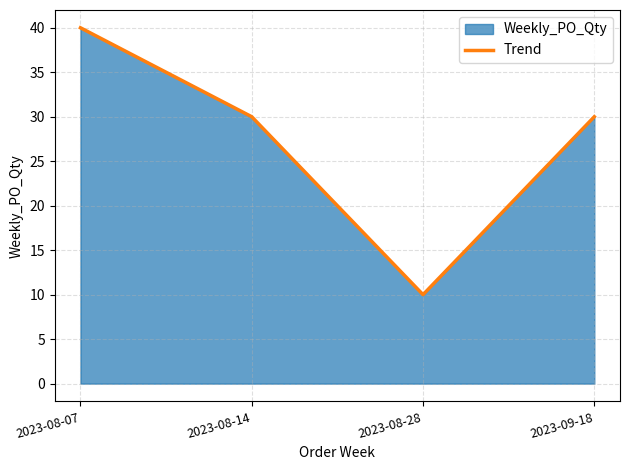

Between 2023-08-14 and 2023-08-28, which is larger?

2023-08-14